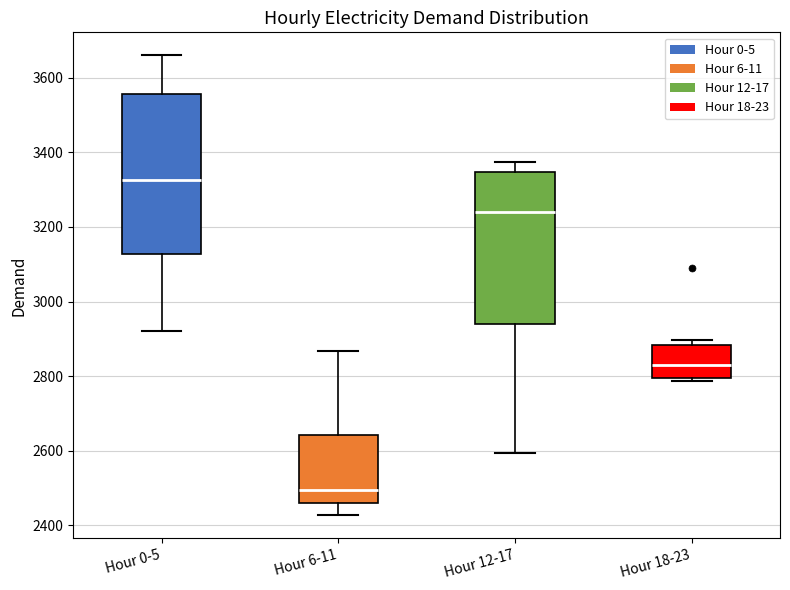

Reading left to right, read every box against the y-axis: the position of its median line, the range the box covers, and the ends of its whiskers. The values are not printed on the chart, so give them approximately, as read against the axis.

Hour 0-5: median 3320, box 3120 to 3560, whiskers 2920 to 3660
Hour 6-11: median 2500, box 2460 to 2640, whiskers 2420 to 2860
Hour 12-17: median 3240, box 2940 to 3340, whiskers 2600 to 3380
Hour 18-23: median 2840, box 2800 to 2880, whiskers 2780 to 2900